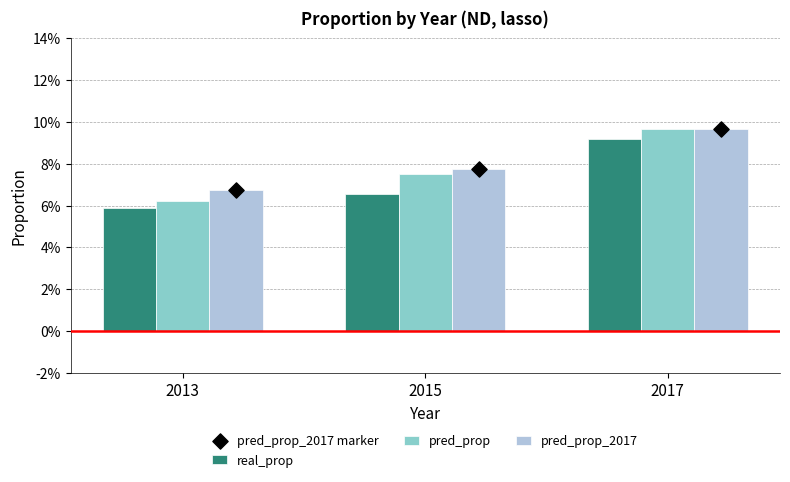

What are all the series names shown in the legend?

real_prop, pred_prop, pred_prop_2017, pred_prop_2017 marker